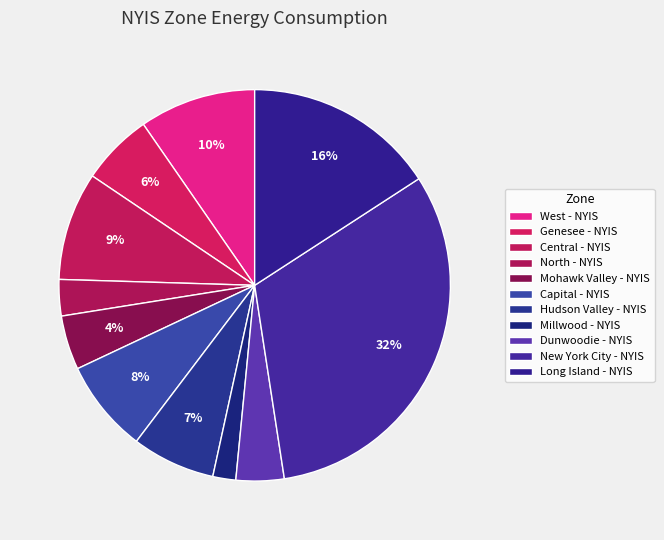

Which slice is the largest?

New York City - NYIS